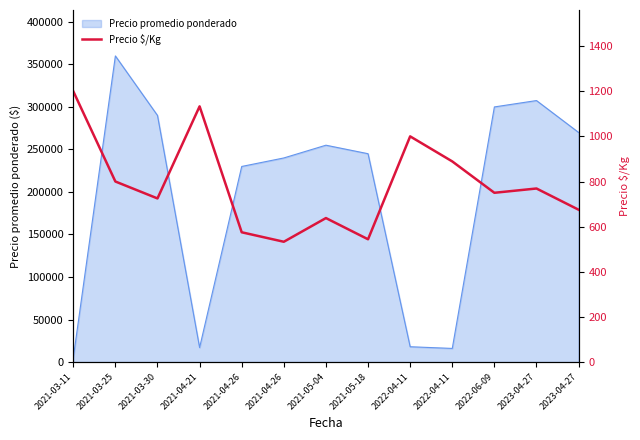

At which category does the data reach its first local valley?

2021-03-30